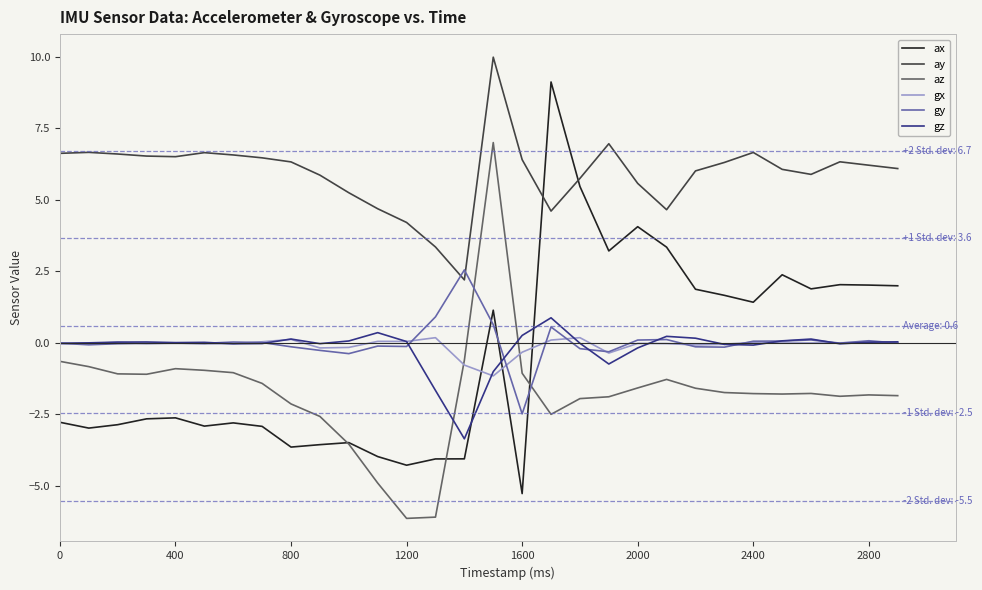

Count the number of data series in this chart.

6